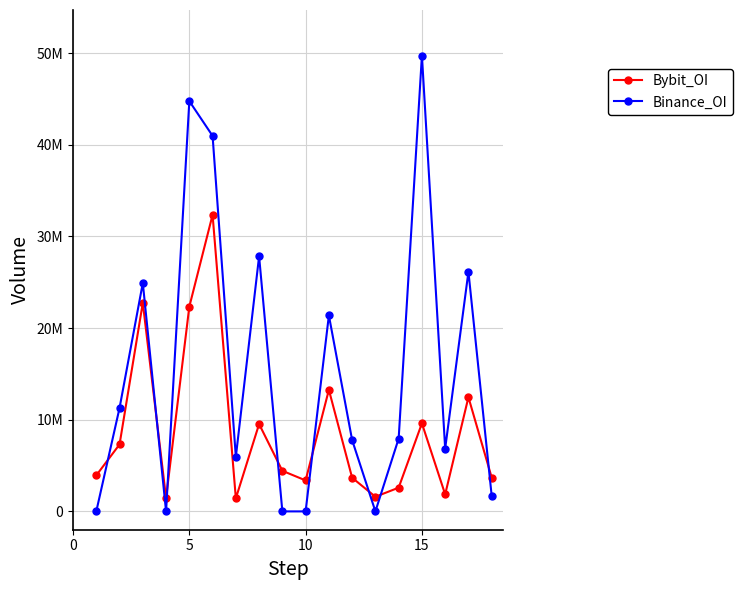

Is this an area chart (filled region under the line)?

No